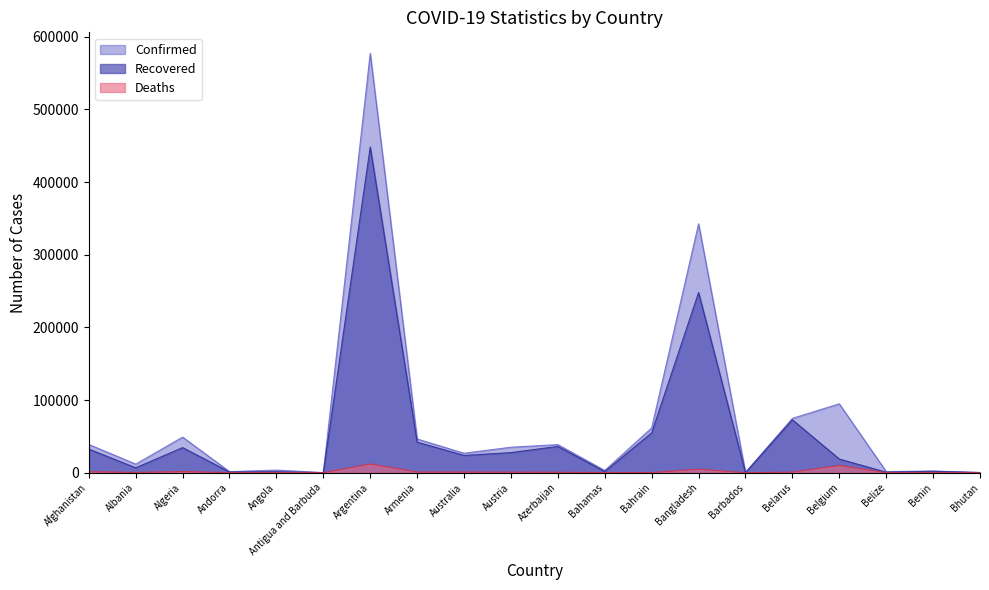

Reading left to right, list all the values displayed in this chart.

Confirmed: 38855	11816	48966	1438	3569	95	577338	46376	26779	35073	38658	3032	61643	342671	184	74763	94795	1528	2267	246
Recovered: 32503	6733	34517	945	1332	91	448263	42069	23724	27655	36149	1482	54831	247969	169	72810	18789	663	1942	175
Deaths: 1436	343	1645	53	139	3	11910	923	824	758	569	69	216	4823	7	767	9930	19	40	0